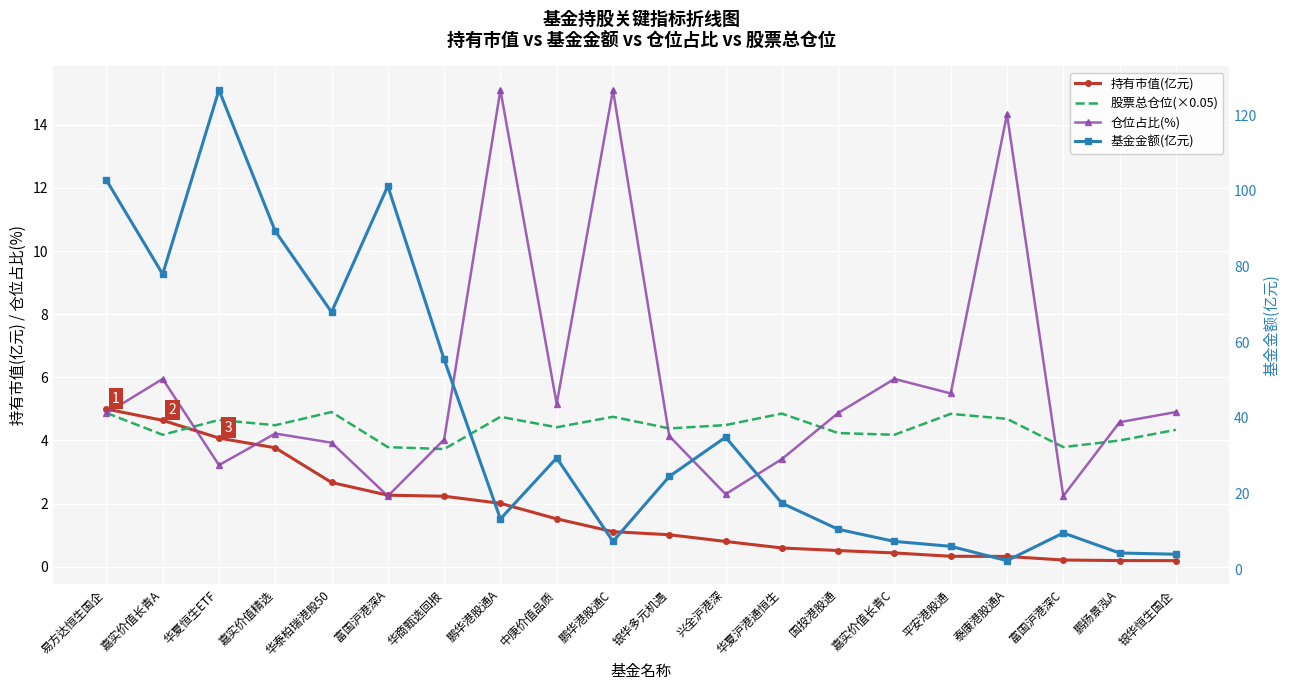

What is the average value of the 股票总仓位(×0.05) series?

4.4